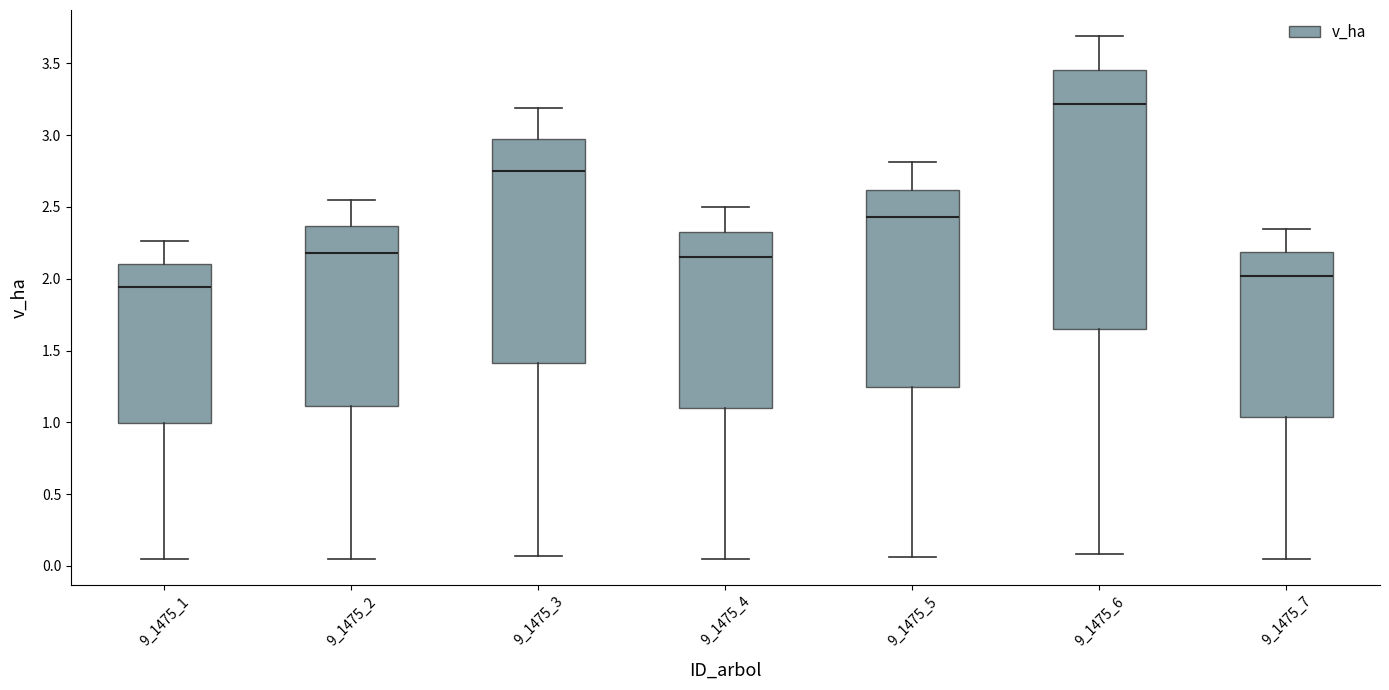

Reading left to right, read every box against the y-axis: the position of its median line, the range the box covers, and the ends of its whiskers. The values are not printed on the chart, so give them approximately, as read against the axis.

9_1475_1: median 1.95, box 1.00 to 2.10, whiskers 0.05 to 2.25
9_1475_2: median 2.20, box 1.10 to 2.35, whiskers 0.05 to 2.55
9_1475_3: median 2.75, box 1.40 to 2.95, whiskers 0.05 to 3.20
9_1475_4: median 2.15, box 1.10 to 2.35, whiskers 0.05 to 2.50
9_1475_5: median 2.45, box 1.25 to 2.60, whiskers 0.05 to 2.80
9_1475_6: median 3.20, box 1.65 to 3.45, whiskers 0.10 to 3.70
9_1475_7: median 2.00, box 1.05 to 2.20, whiskers 0.05 to 2.35